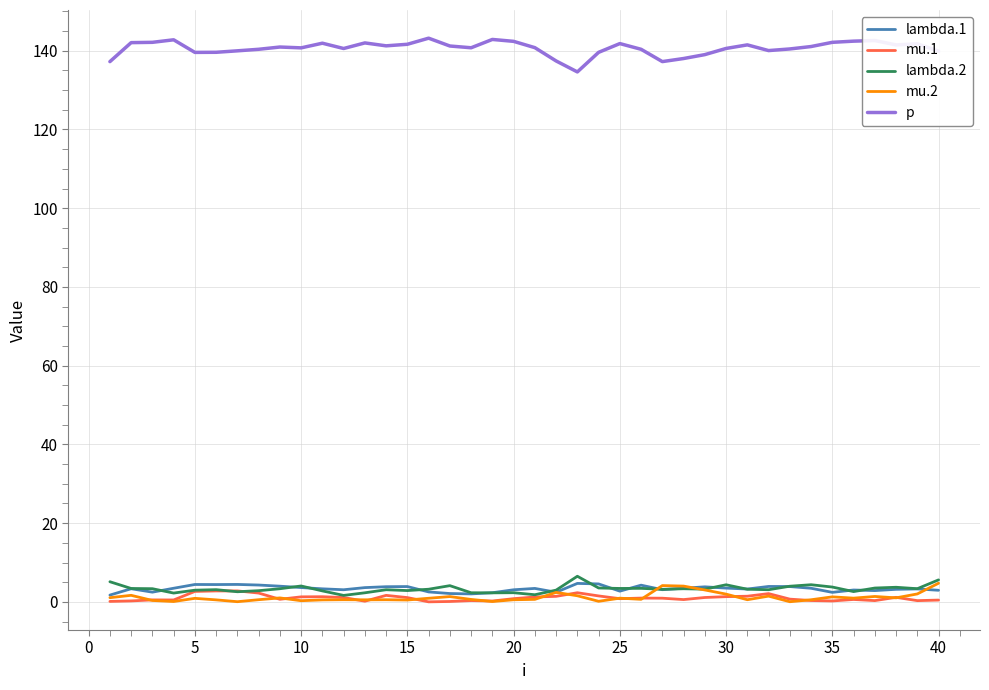

True or false: p and lambda.2 cross at least once.

False